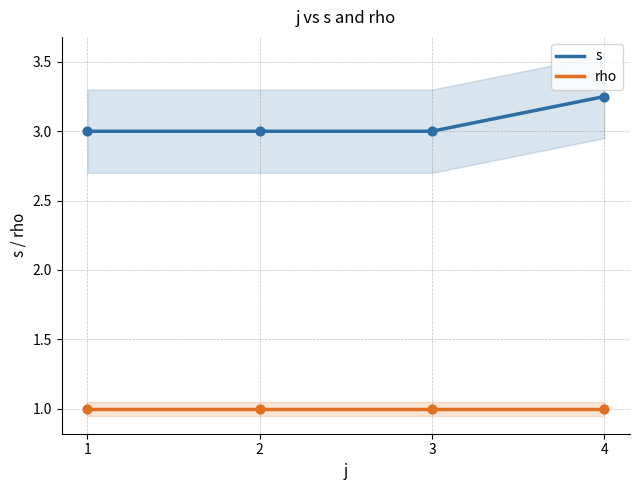

Is the value of s at 1 greater than the value of rho at 4?

Yes